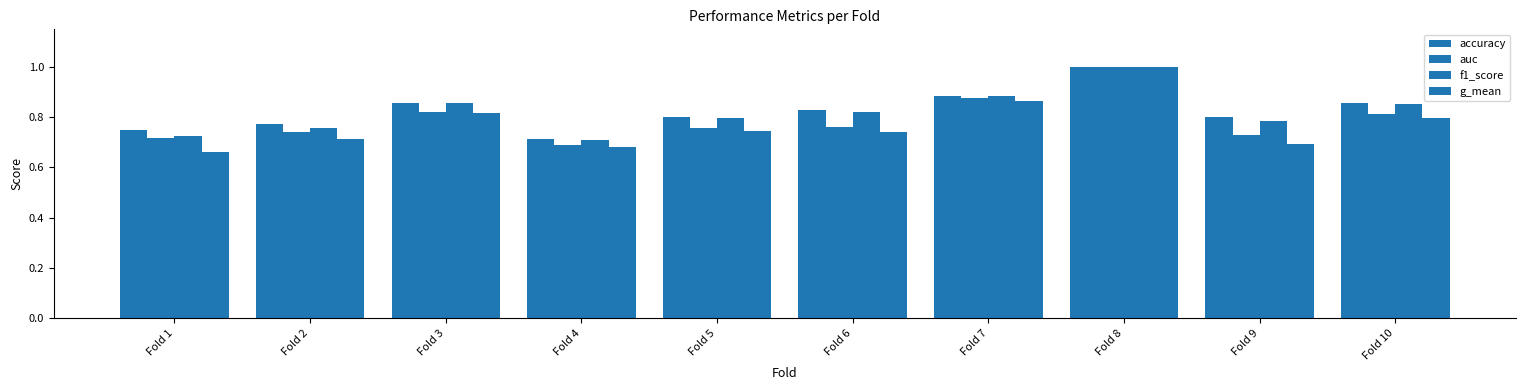

True or false: f1_score has a value of 0.8 at Fold 9.

True